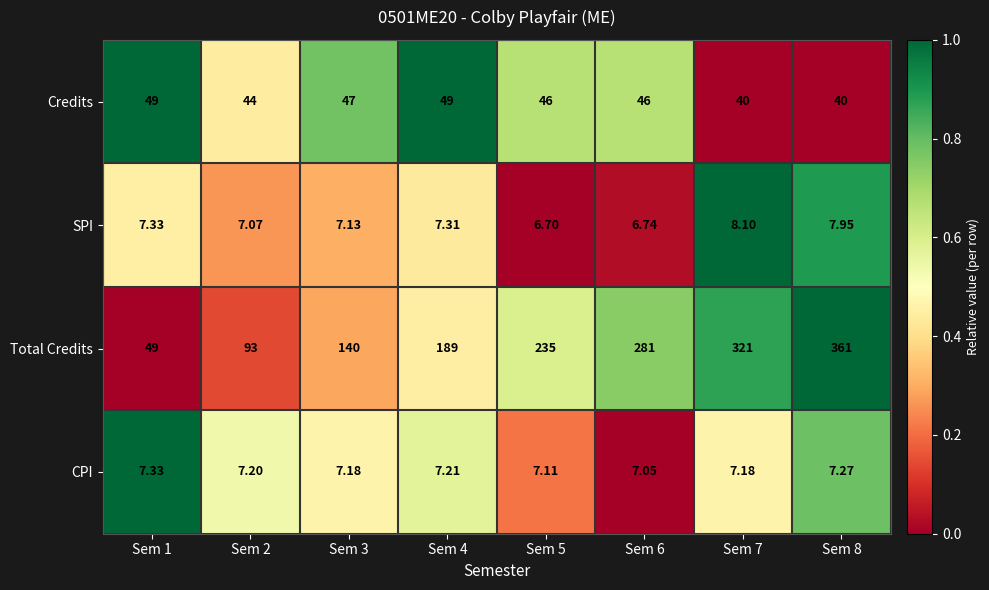

At which category is the sum across all series the highest?

Sem 8